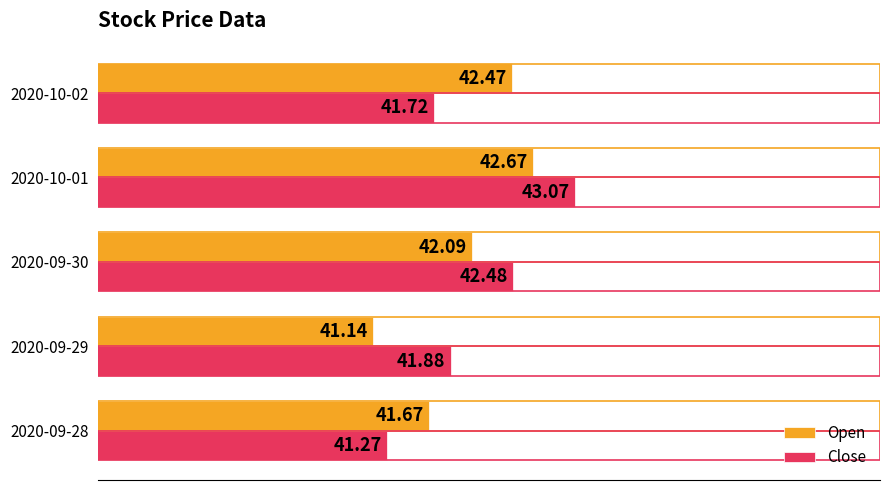

At 2020-10-02, list the series in order from smallest to largest.

Close, Open